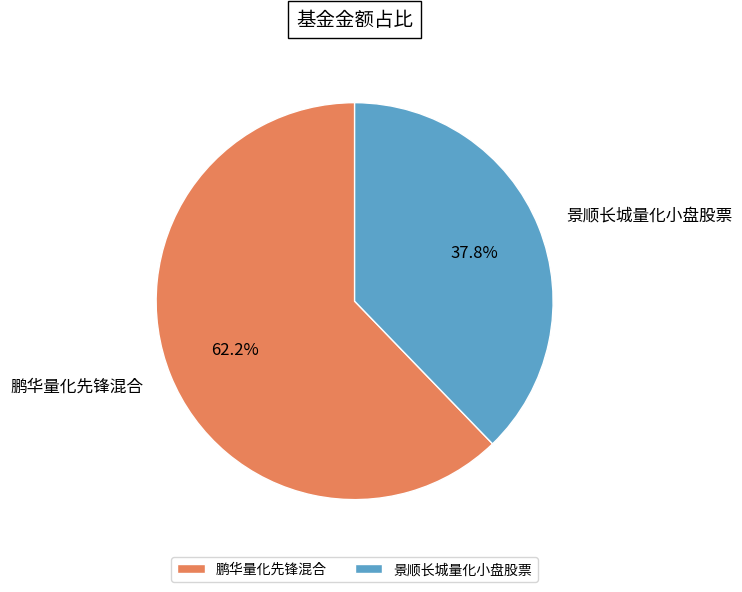

Count the number of slices in the pie.

2